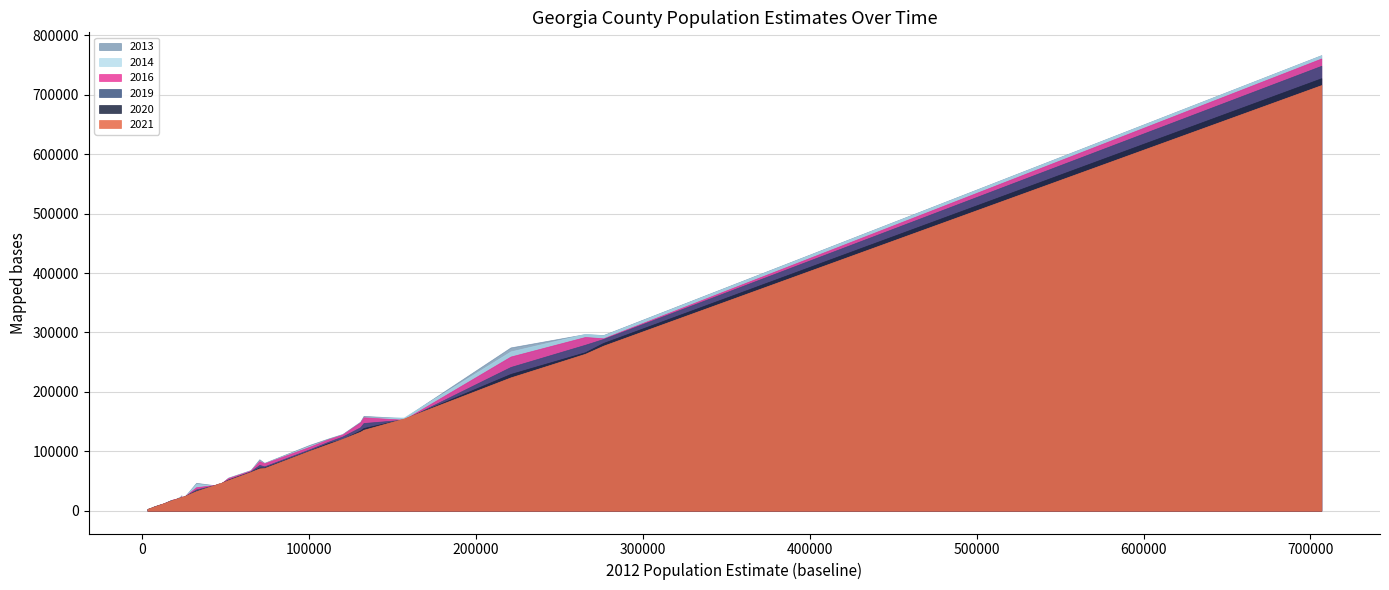

What is the sum of all 2021 Population Estimate, July 1 values?

3246397